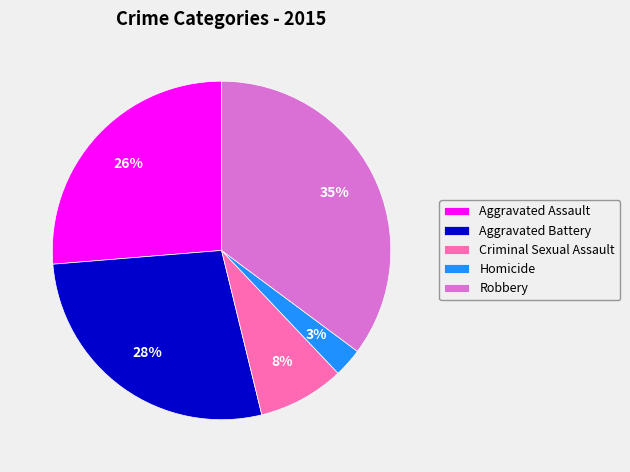

What is the largest slice in the pie chart?

Robbery